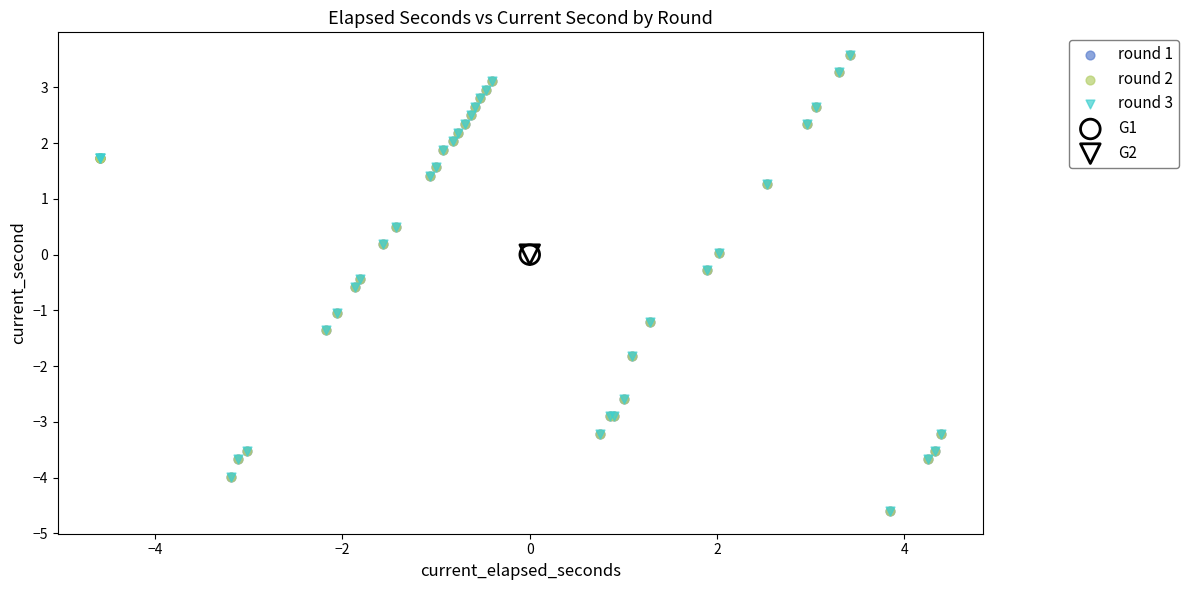

What are all the series names shown in the legend?

round 1, round 2, round 3, G1, G2